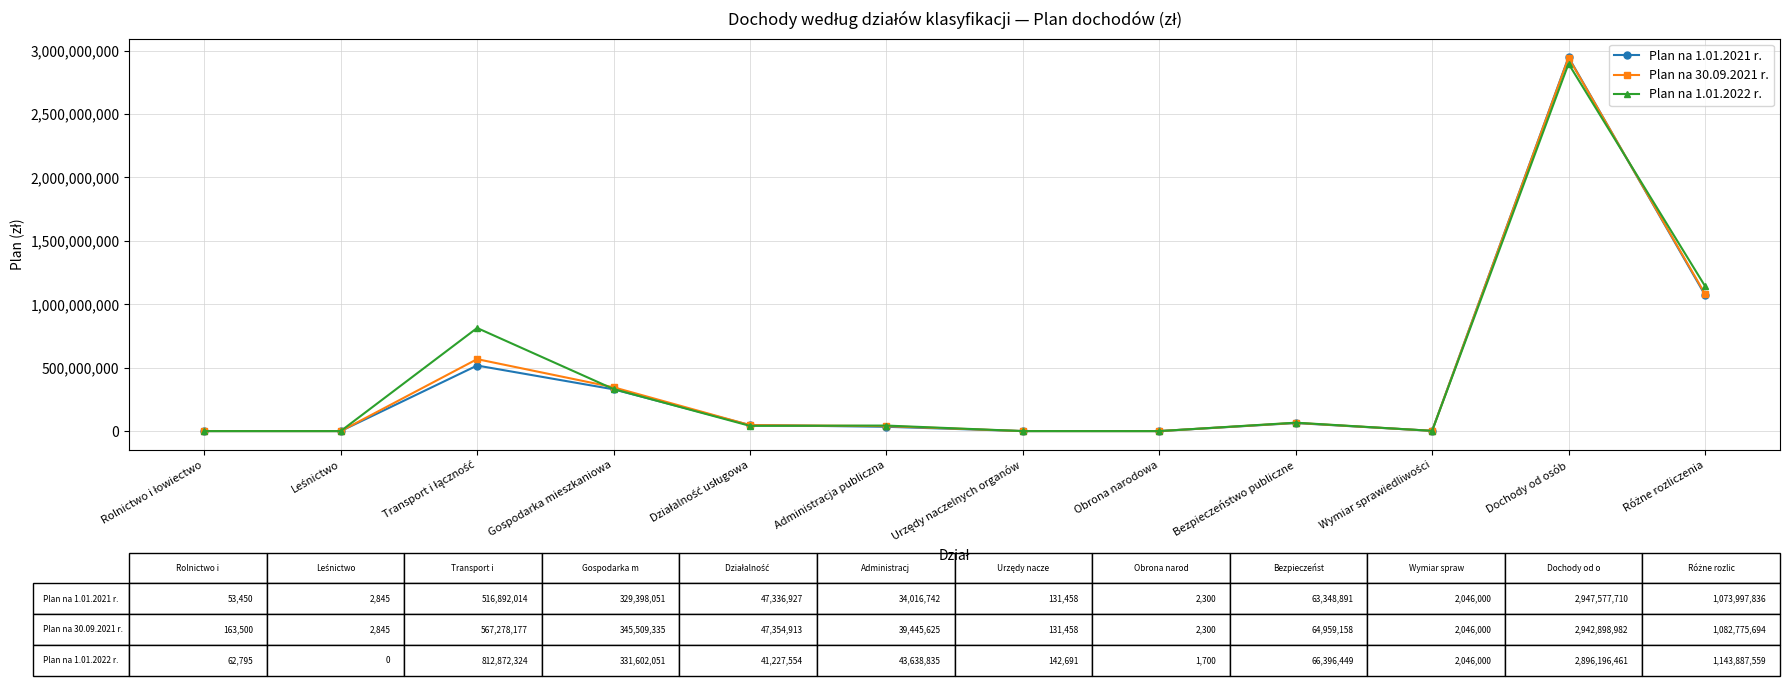

At which category does the chart reach its peak across all series?

Dochody od osób